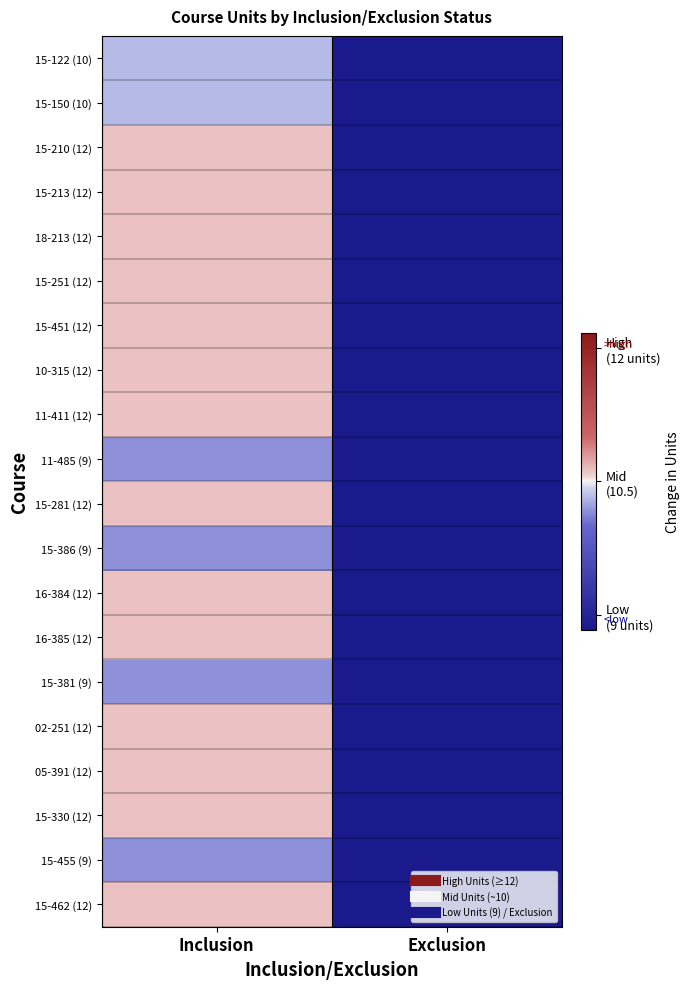

Reading left to right, what are all the values shown in this chart?

15-122 (10): Inclusion=-0.2	Exclusion=-2.0
15-150 (10): Inclusion=-0.2	Exclusion=-2.0
15-210 (12): Inclusion=0.1	Exclusion=-2.0
15-213 (12): Inclusion=0.1	Exclusion=-2.0
18-213 (12): Inclusion=0.1	Exclusion=-2.0
15-251 (12): Inclusion=0.1	Exclusion=-2.0
15-451 (12): Inclusion=0.1	Exclusion=-2.0
10-315 (12): Inclusion=0.1	Exclusion=-2.0
11-411 (12): Inclusion=0.1	Exclusion=-2.0
11-485 (9): Inclusion=-0.4	Exclusion=-2.0
15-281 (12): Inclusion=0.1	Exclusion=-2.0
15-386 (9): Inclusion=-0.4	Exclusion=-2.0
16-384 (12): Inclusion=0.1	Exclusion=-2.0
16-385 (12): Inclusion=0.1	Exclusion=-2.0
15-381 (9): Inclusion=-0.4	Exclusion=-2.0
02-251 (12): Inclusion=0.1	Exclusion=-2.0
05-391 (12): Inclusion=0.1	Exclusion=-2.0
15-330 (12): Inclusion=0.1	Exclusion=-2.0
15-455 (9): Inclusion=-0.4	Exclusion=-2.0
15-462 (12): Inclusion=0.1	Exclusion=-2.0